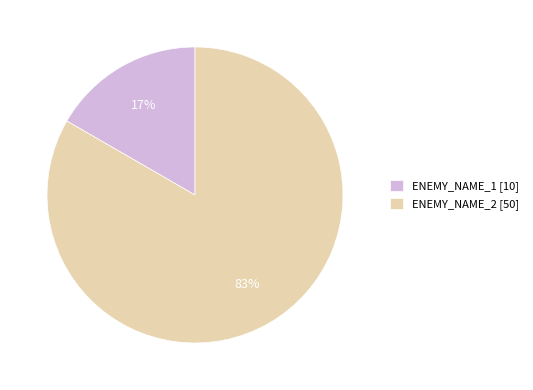

To the nearest percent, what is the combined percentage of ENEMY_NAME_2 [50] and ENEMY_NAME_1 [10]?

100%